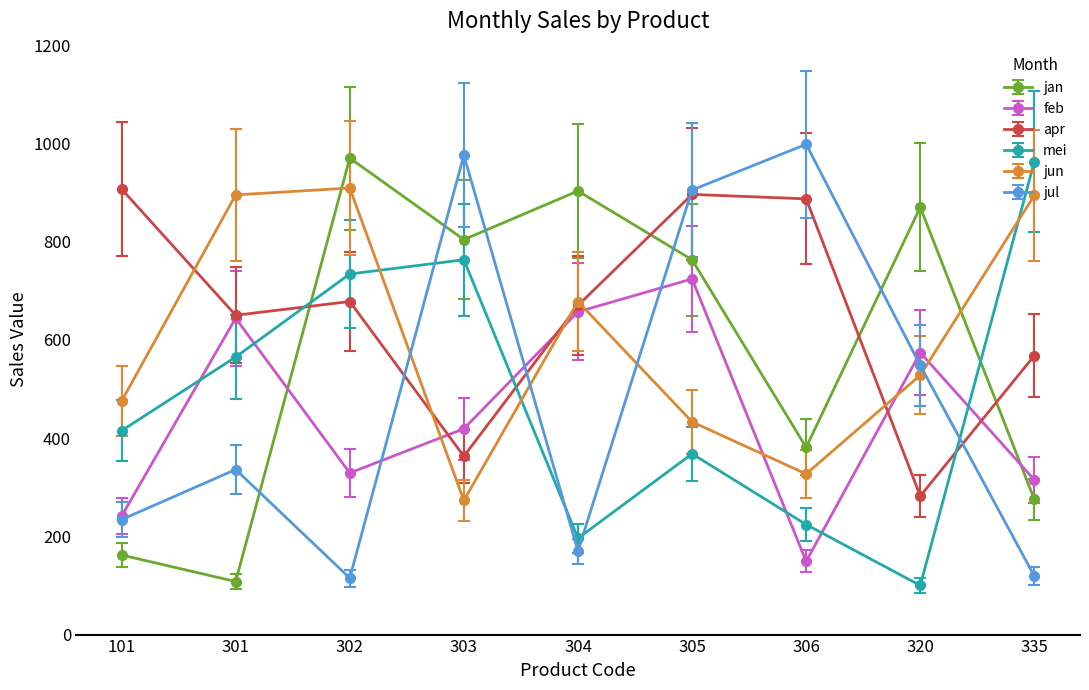

What is the difference between the highest and lowest values at 301?

787